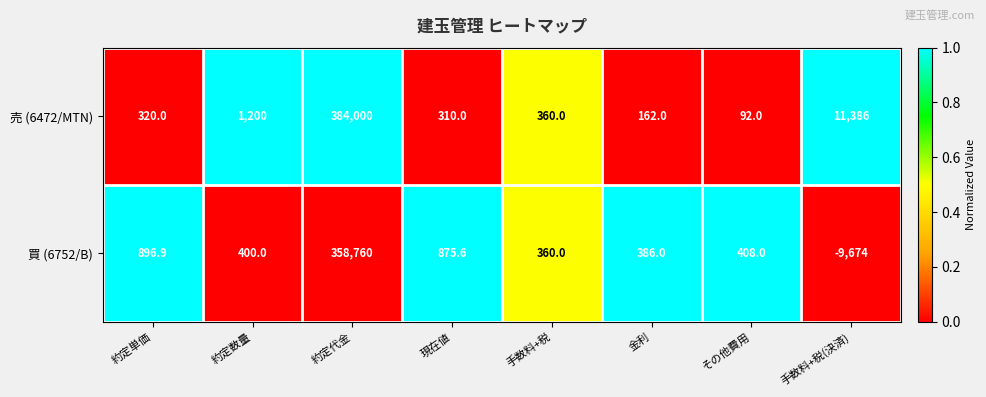

What is the difference between the second highest and minimum values in the 買 (6752/B) series?

10570.9